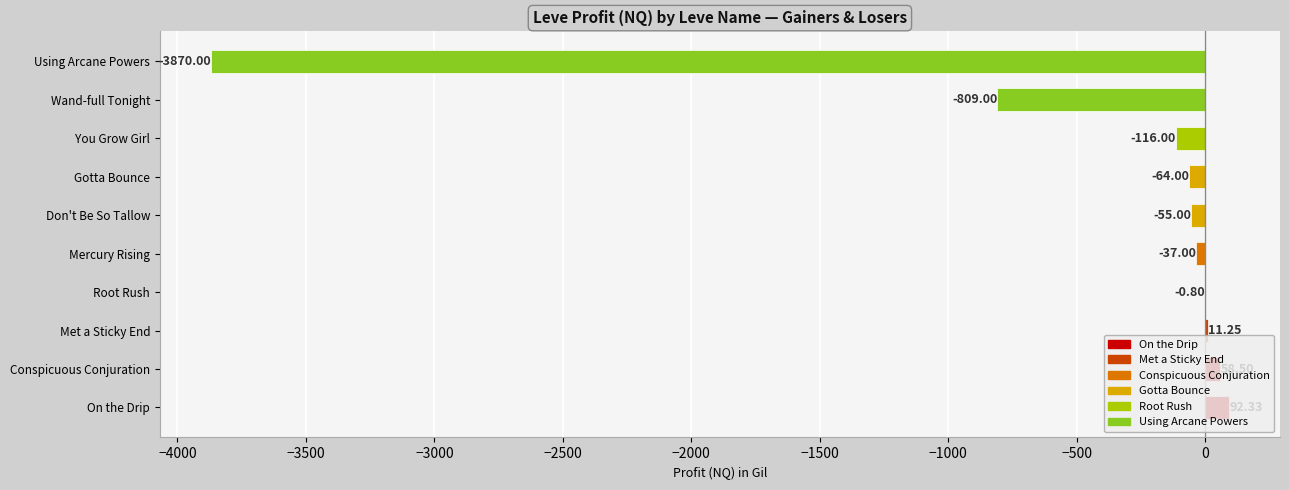

Which category has the highest value across all series?

On the Drip